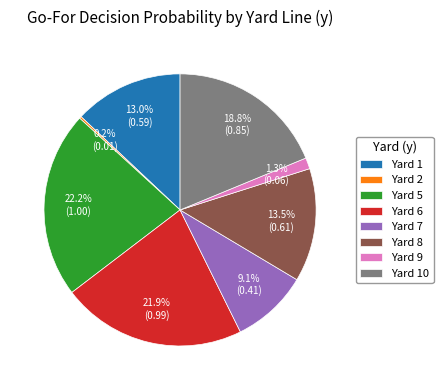

What is the ratio of the value at Yard 6 to the value at Yard 1?

1.7